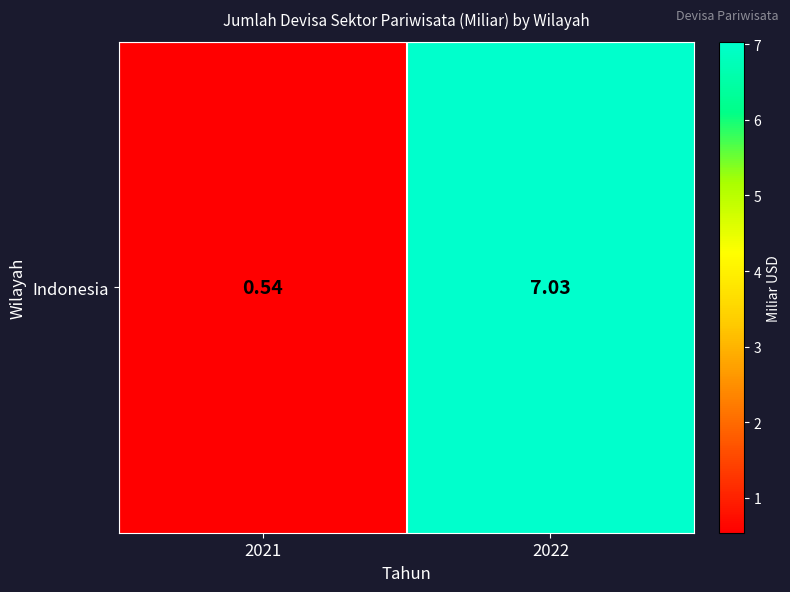

Approximately how many times larger is the value at 2021 compared to 2022?

0.1